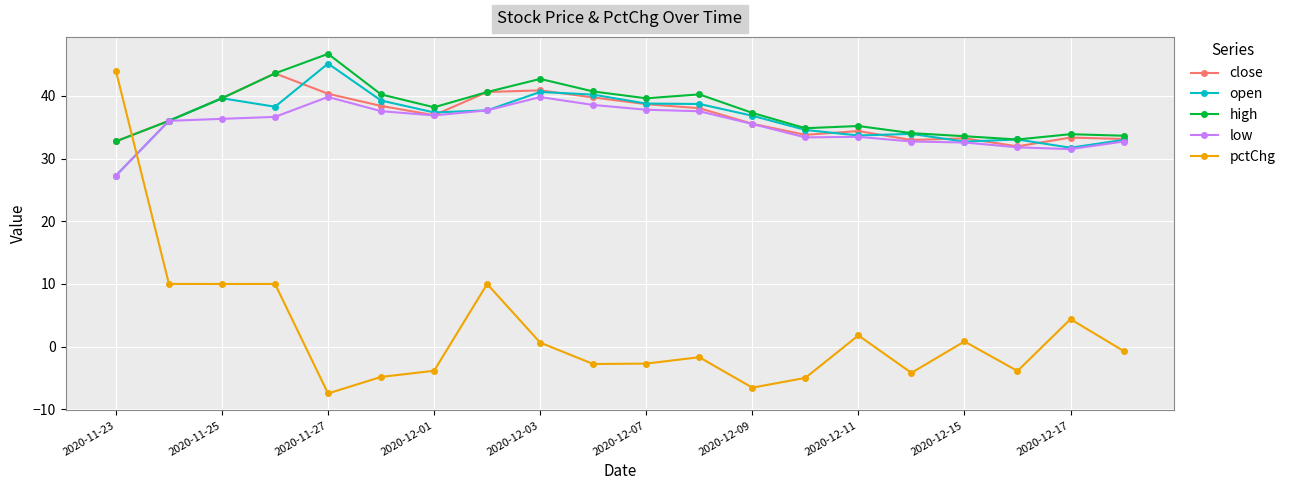

What is the value of the open point at the 10th from the left?

40.2